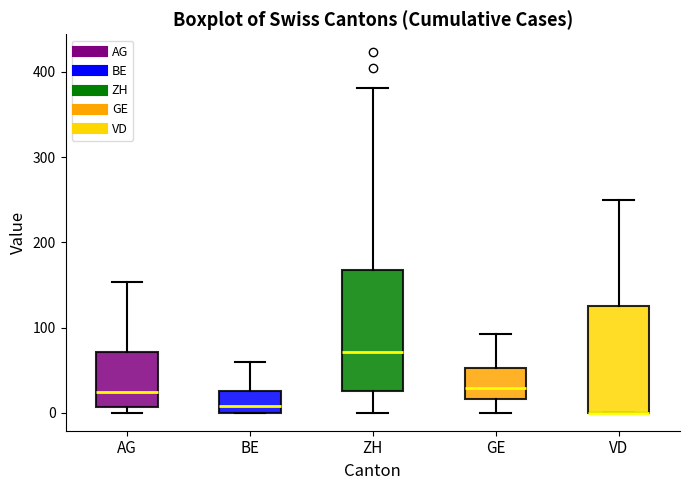

Which box is the tallest, from its lower edge to its upper edge?

ZH